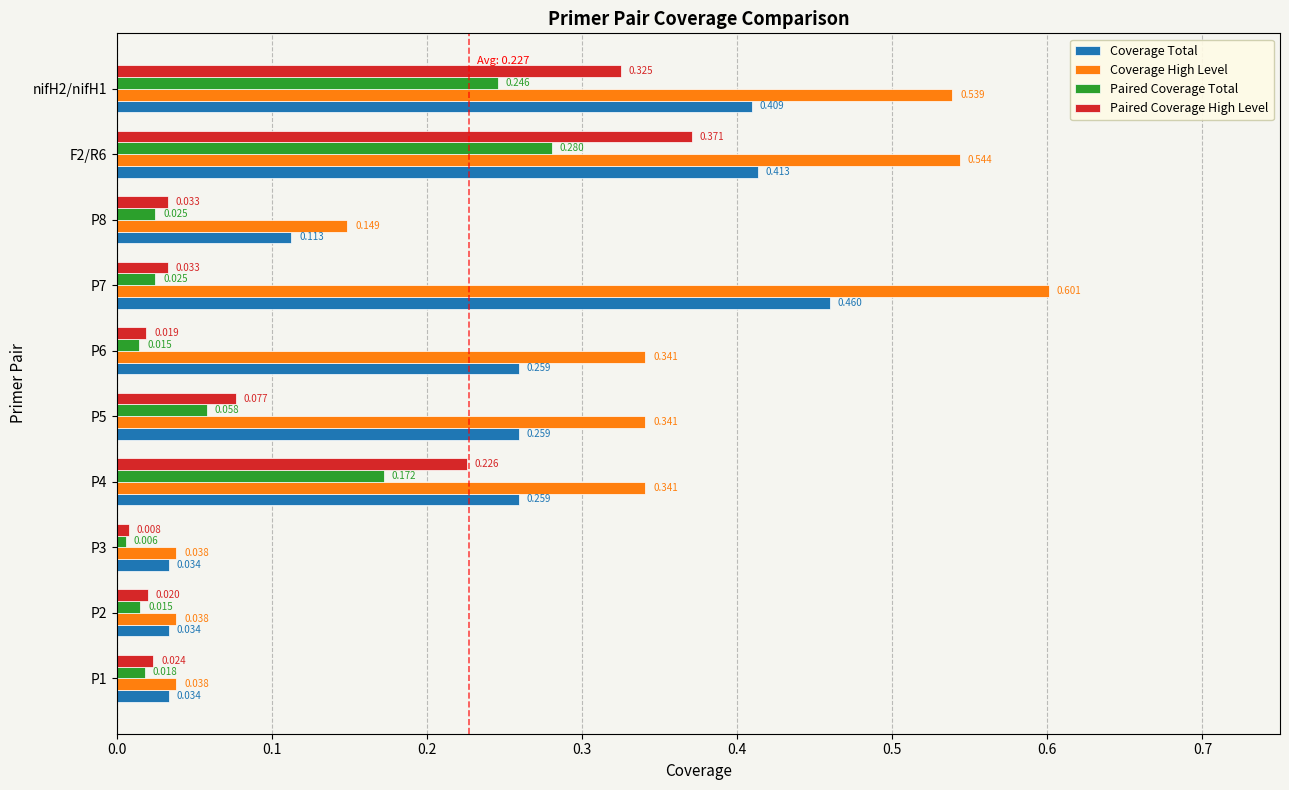

Is the value of Paired Coverage High Level at P7 greater than the value of Coverage Total at P1?

No